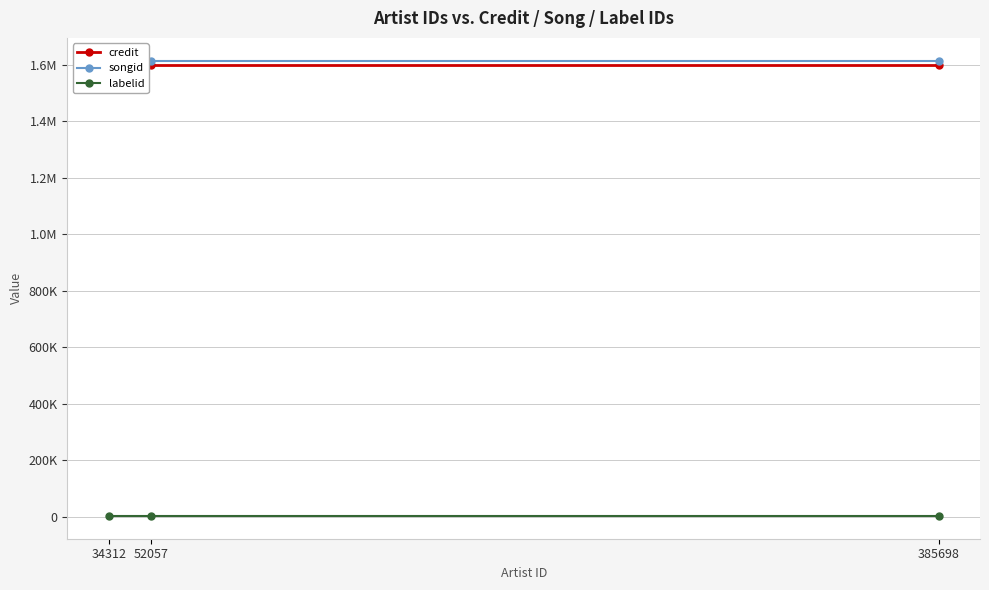

Reading right to left, what are all the values shown in this chart?

credit: 34312=1600694	52057=1600694	385698=1600694
songid: 34312=1614308	52057=1614308	385698=1614308
labelid: 34312=2985	52057=2985	385698=2985